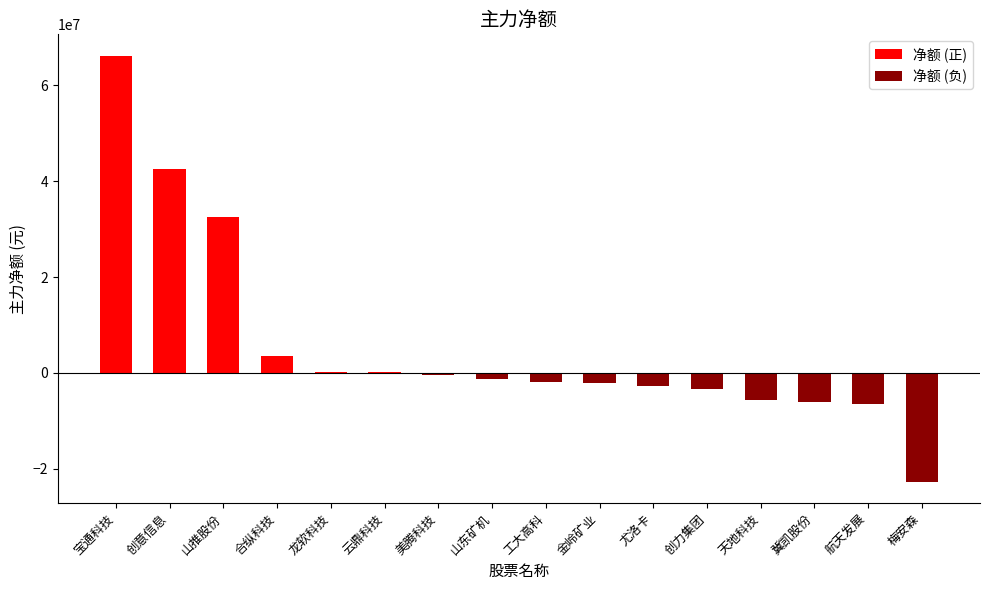

How many values exceed -1345584?

7